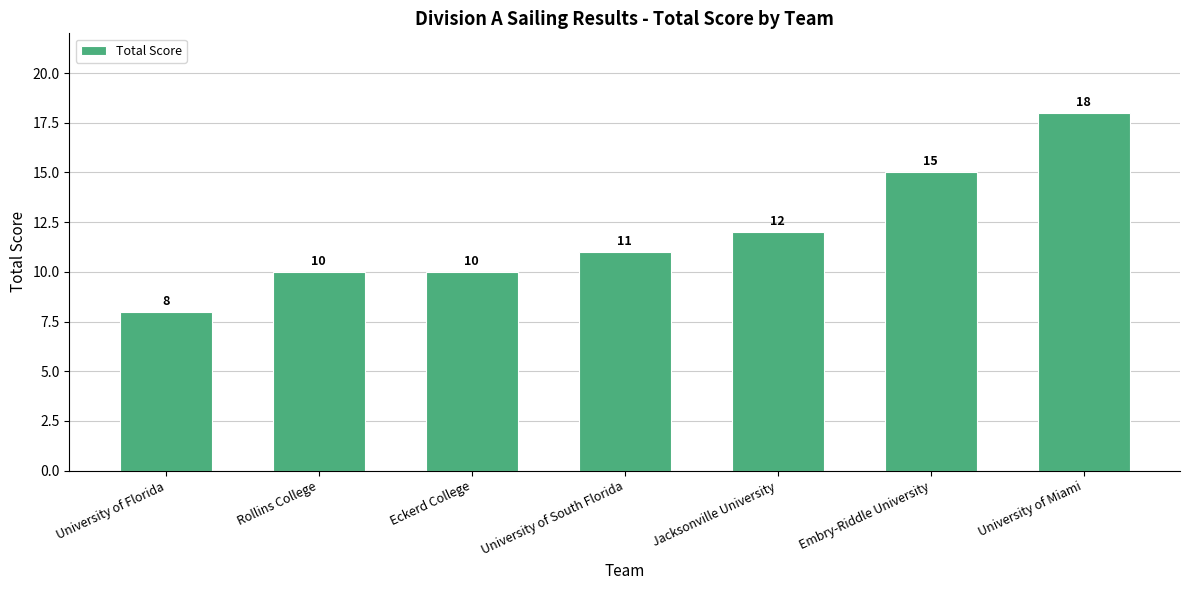

What is the value of the 4th bar from the left?

11